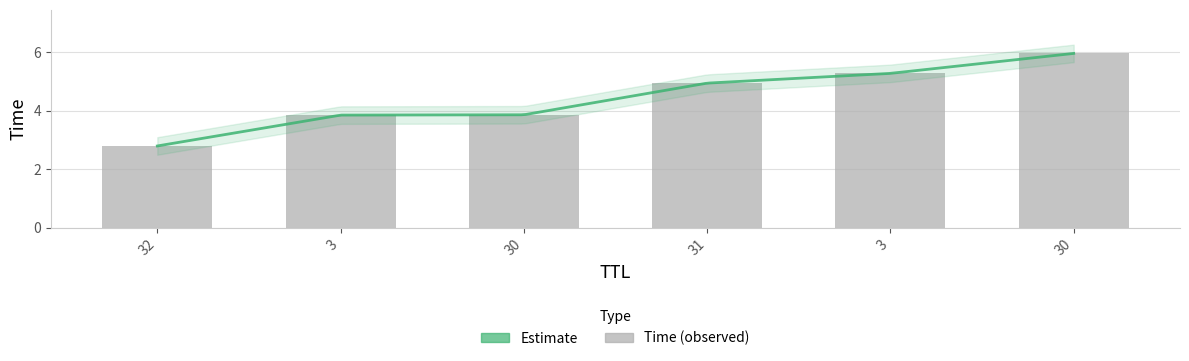

True or false: the data shows 3.9 at 3.

True